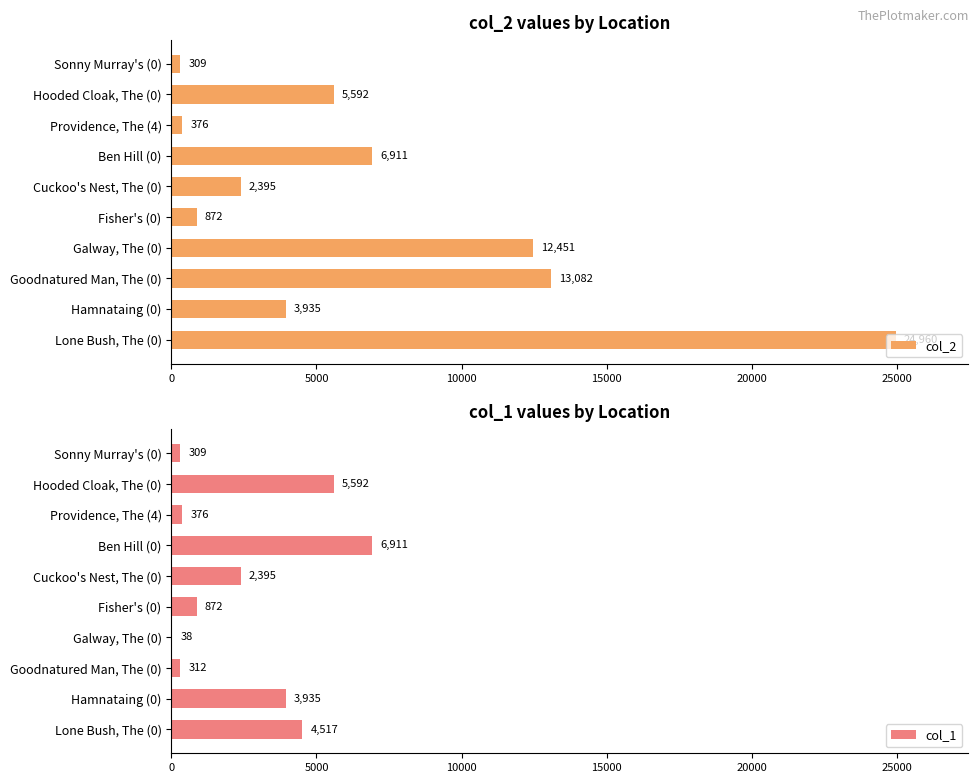

At which label does col_2 reach its minimum?

Sonny Murray's (0)